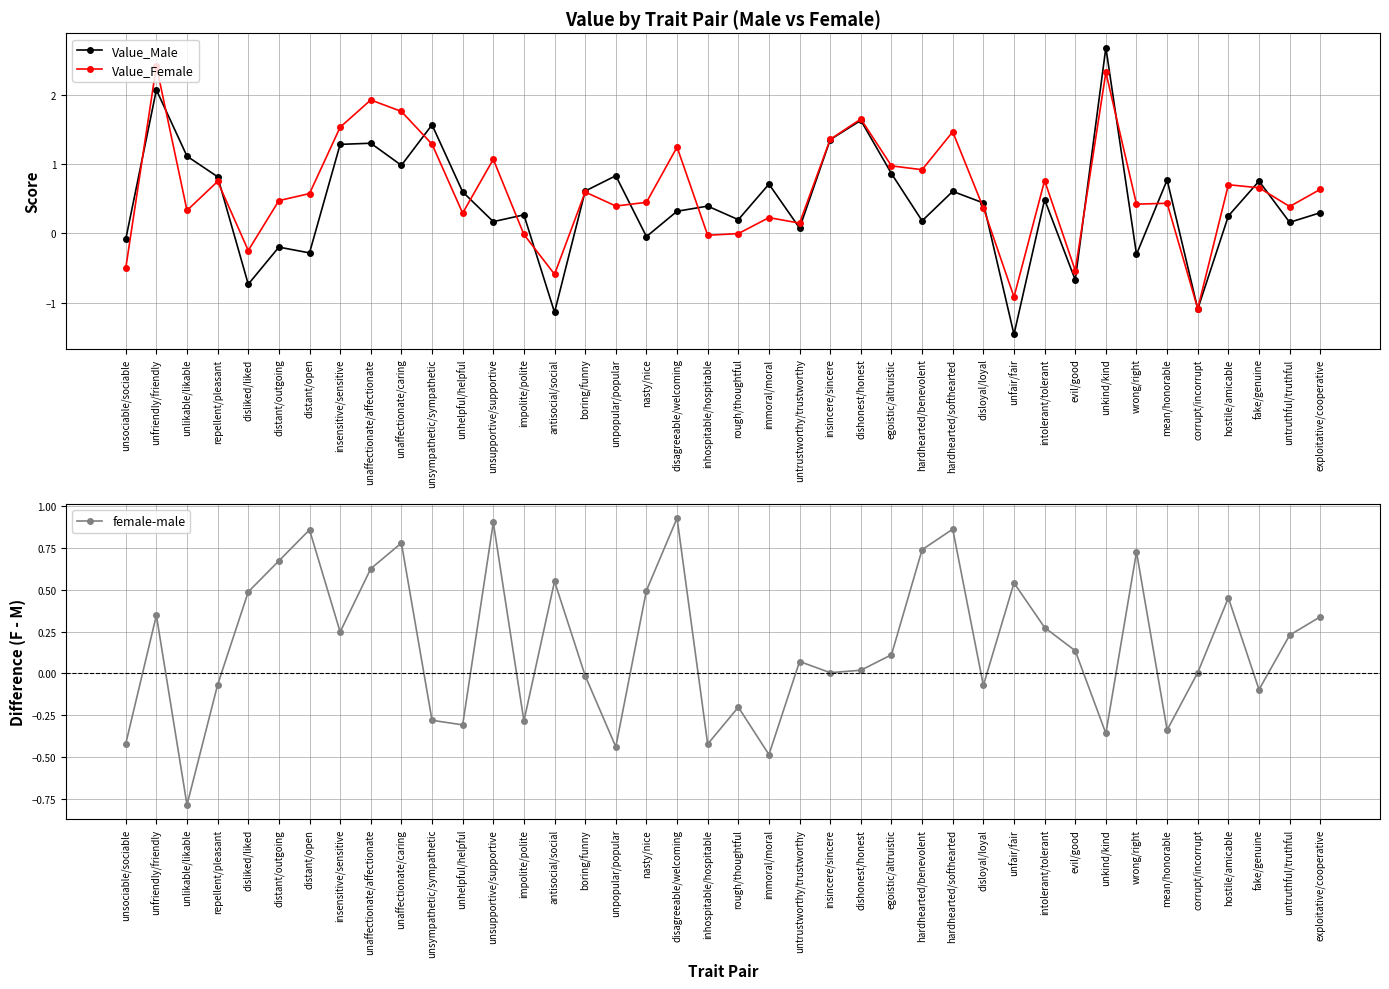

Read the Value_Male value at dishonest/honest.

1.6